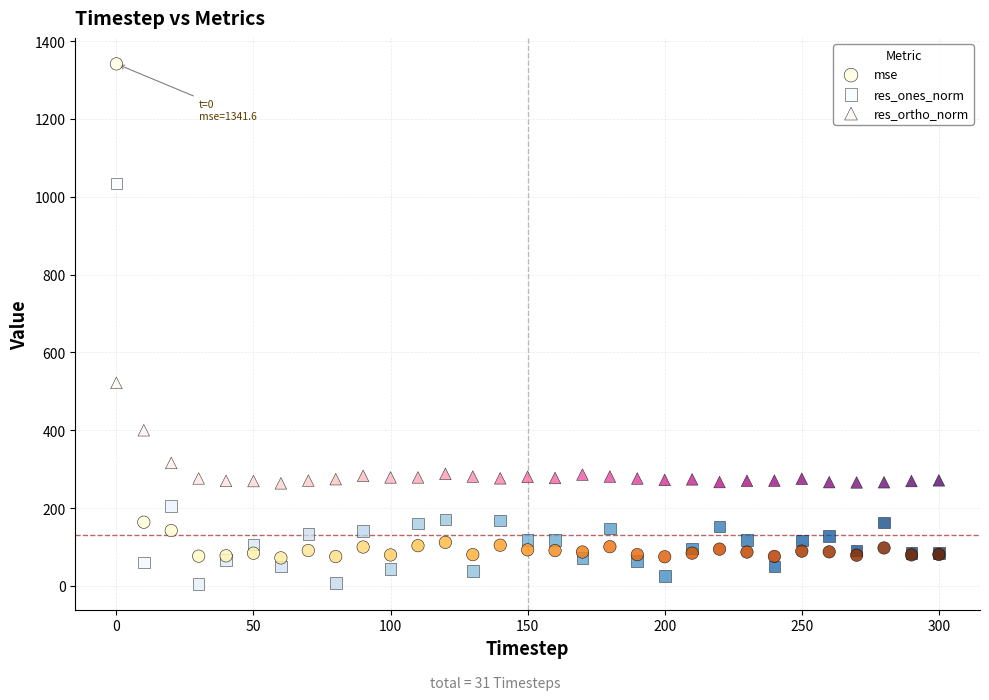

In the mse series, what Y value is closest to 706?

163.7